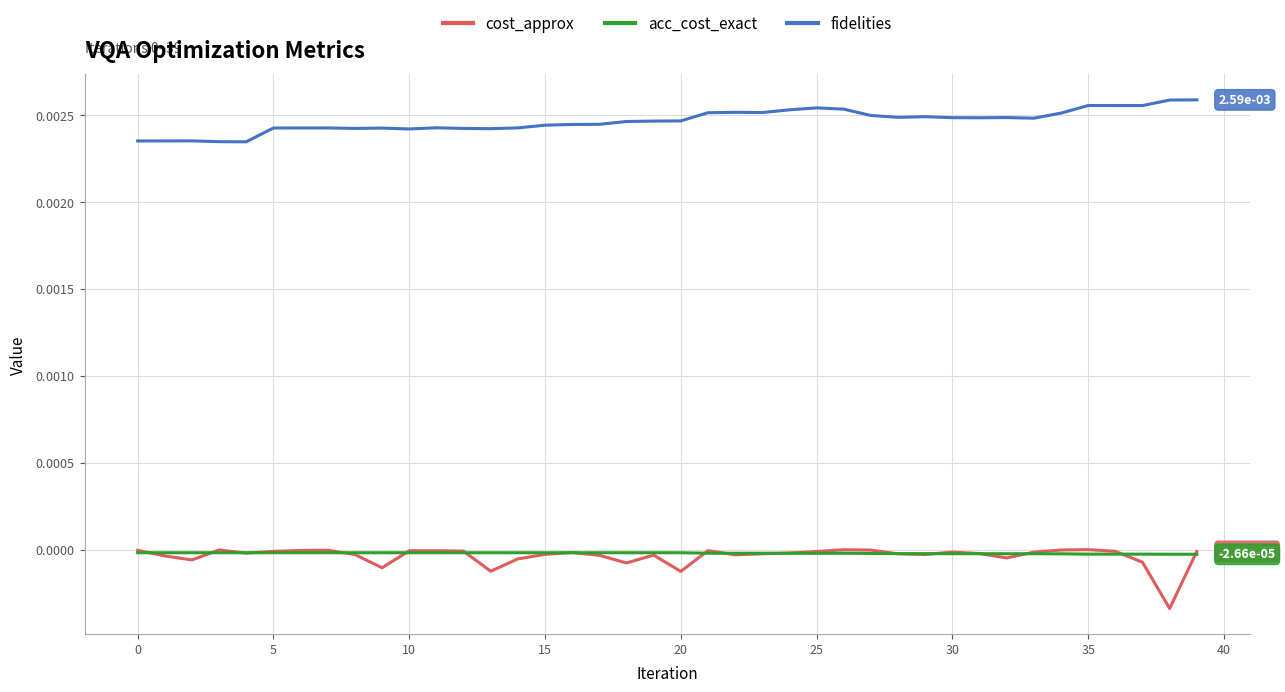

Does the chart have visible grid lines?

Yes